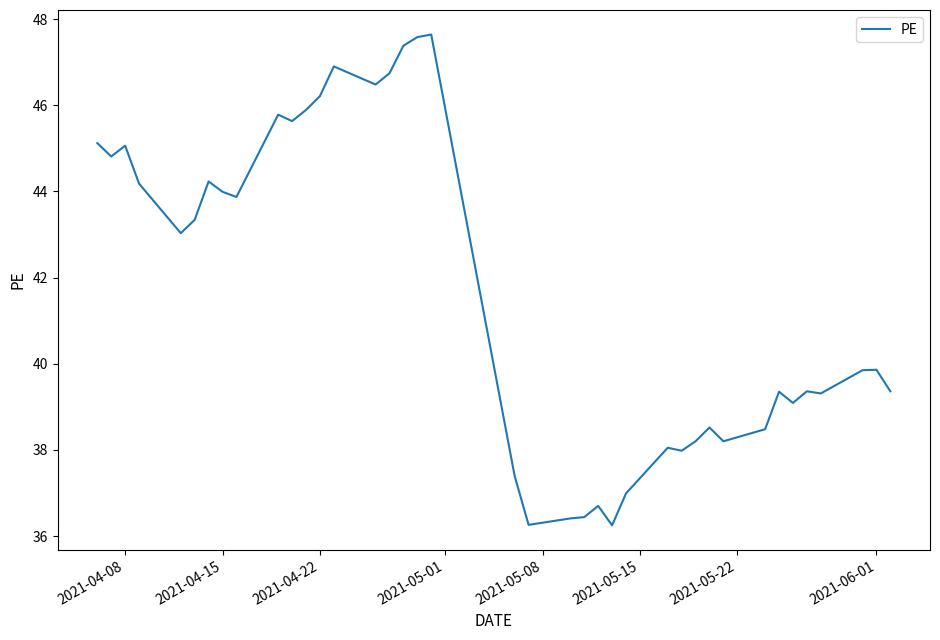

What is the difference between the maximum and minimum values?

11.4